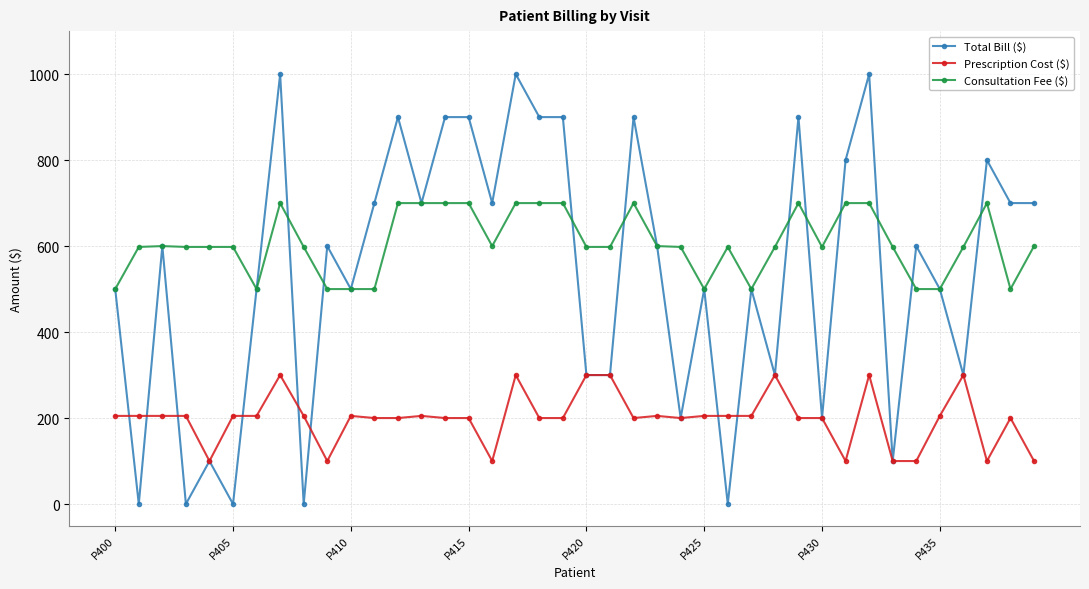

True or false: Prescription Cost ($) has more than 0 interior local peaks.

True